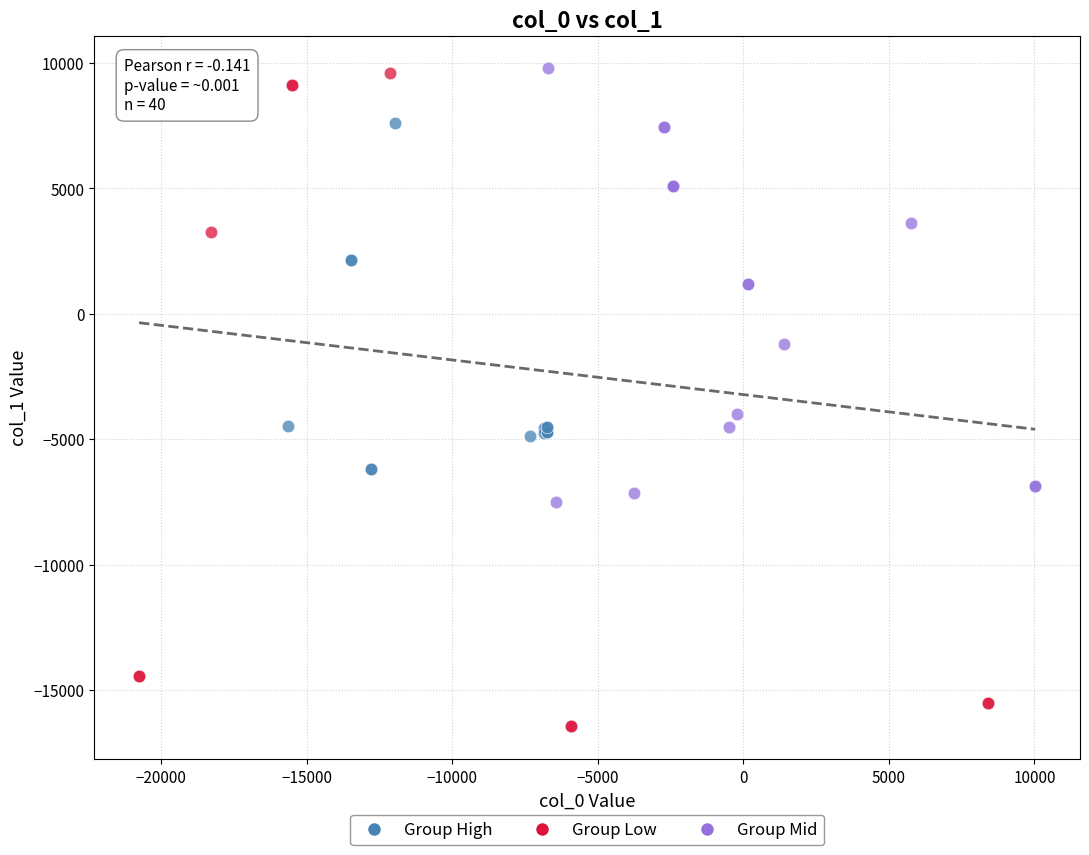

Which series contains the lowest Y value?

Group Low